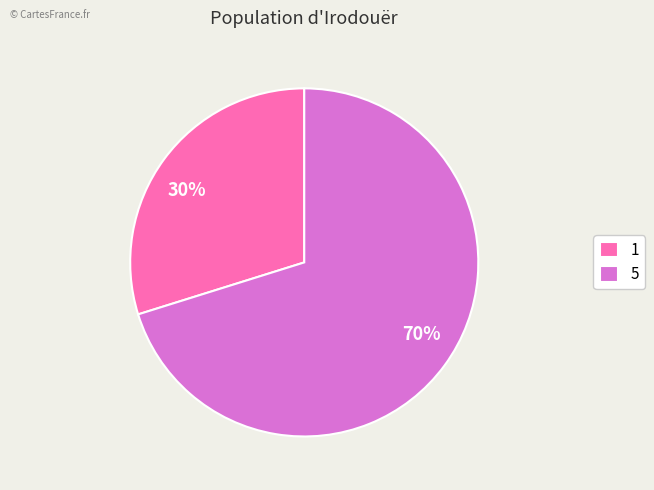

Combined, do 30% and 70% account for over 50%?

Yes